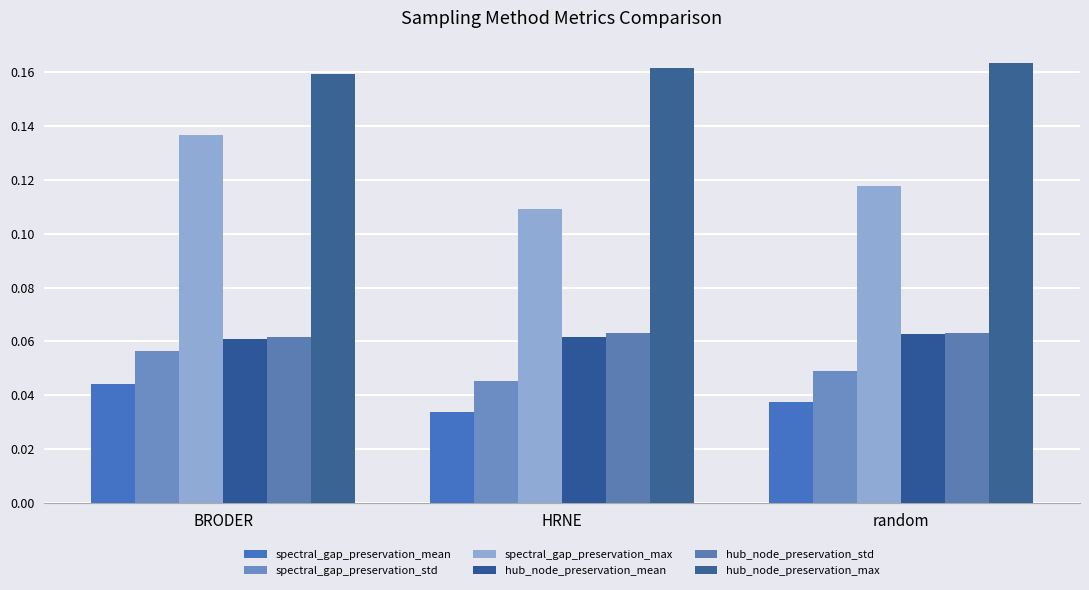

Between BRODER and random, which is larger?

BRODER